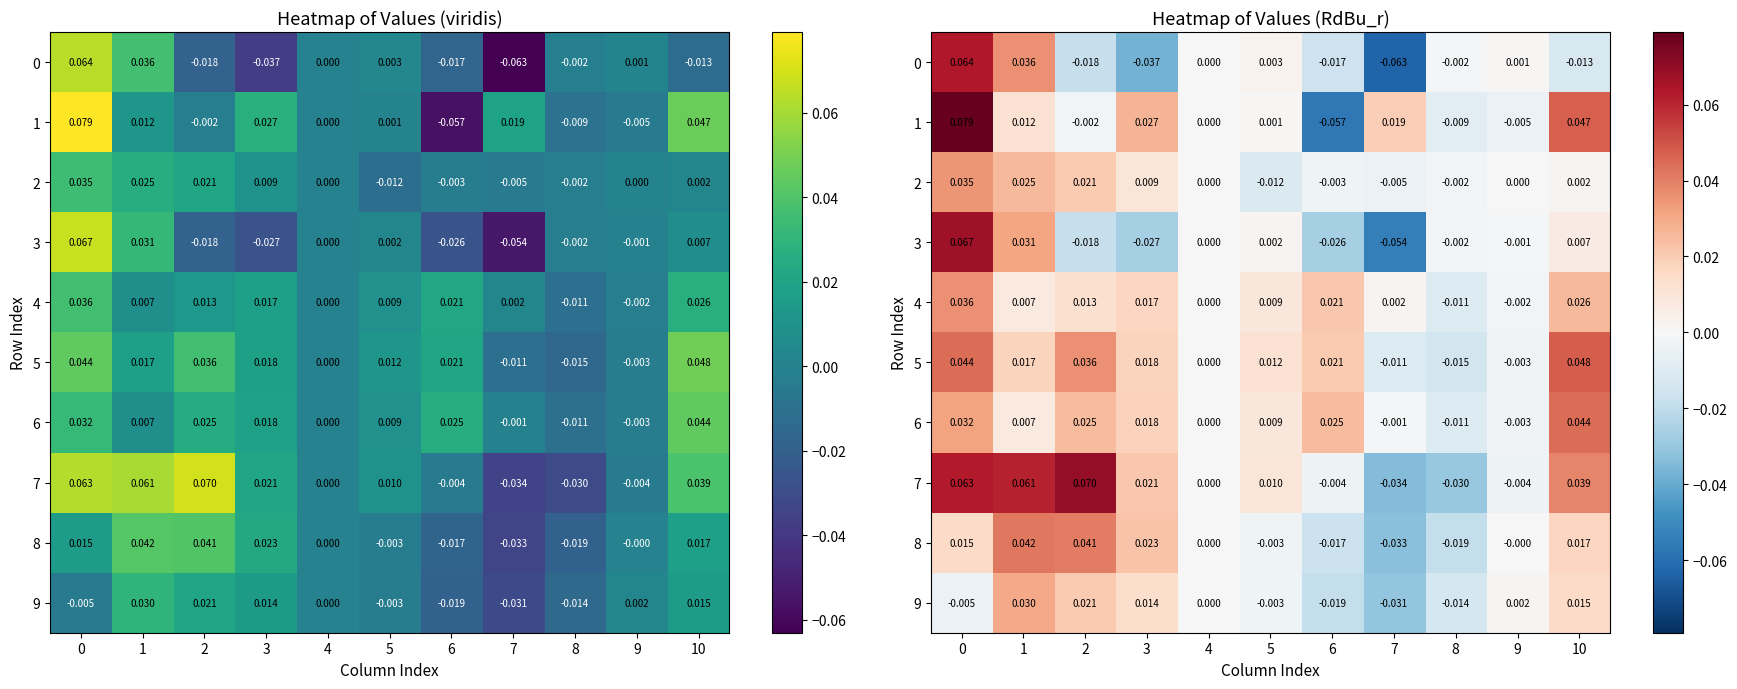

At which category does the chart reach its minimum across all series?

7